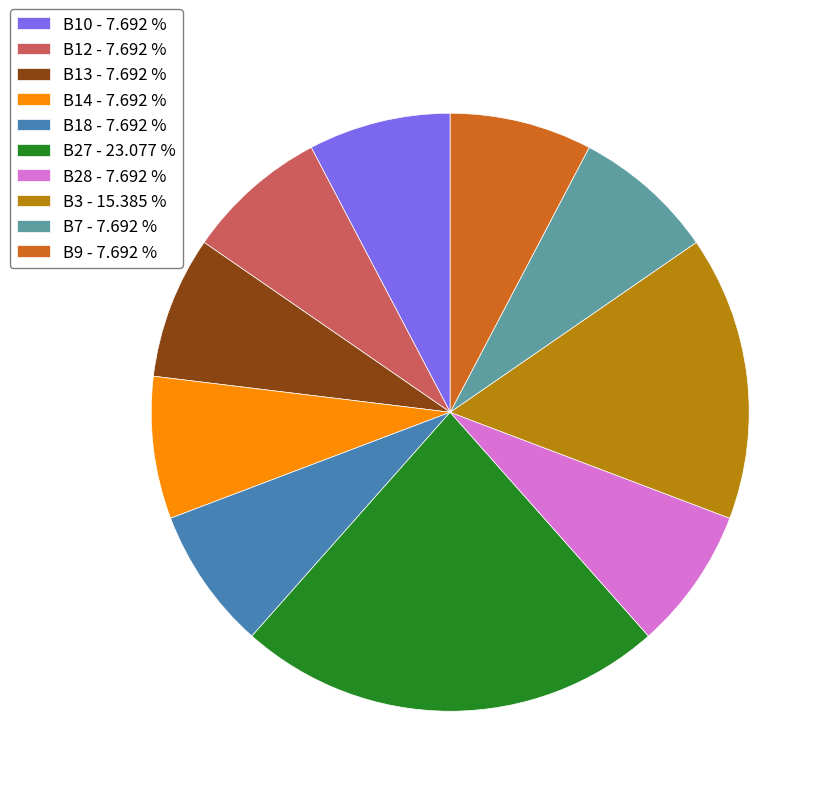

Does B13 - 7.692 % represent more than half of the total?

No